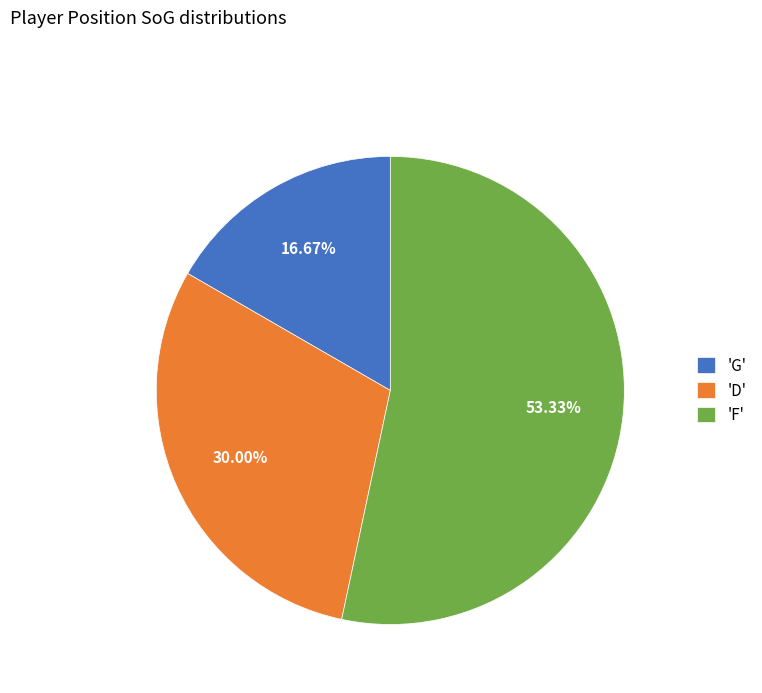

Do 'F' and 'D' together represent more than half of the pie?

Yes